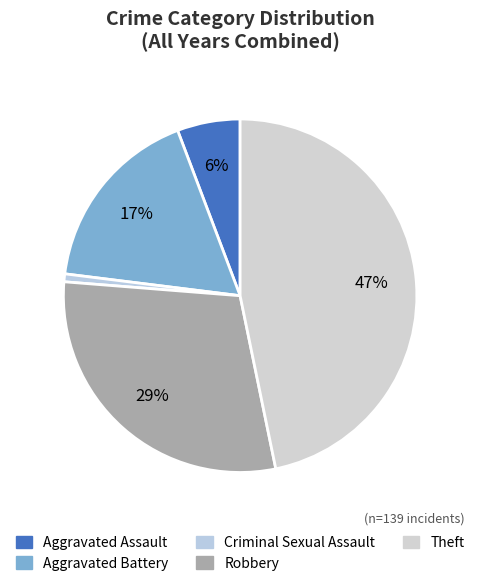

Count the number of slices in the pie.

5